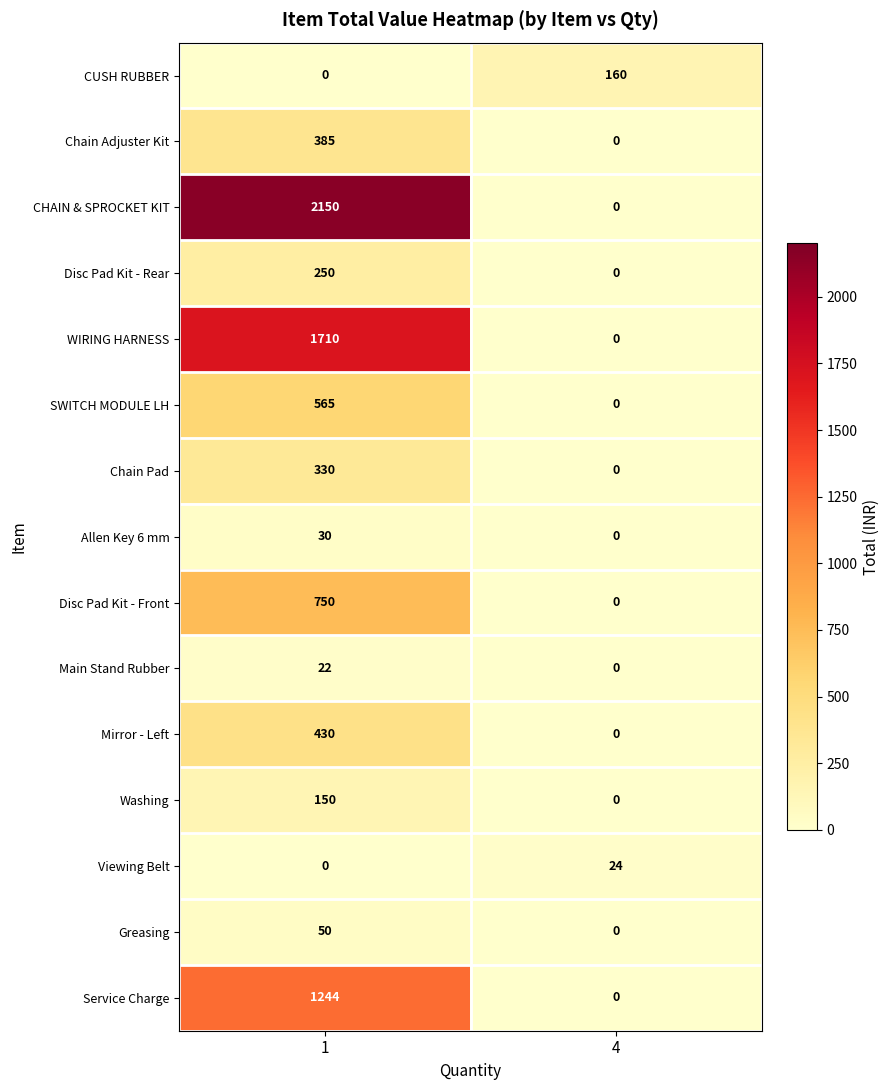

The value of Chain Adjuster Kit at 4 is -120. True or false?

False